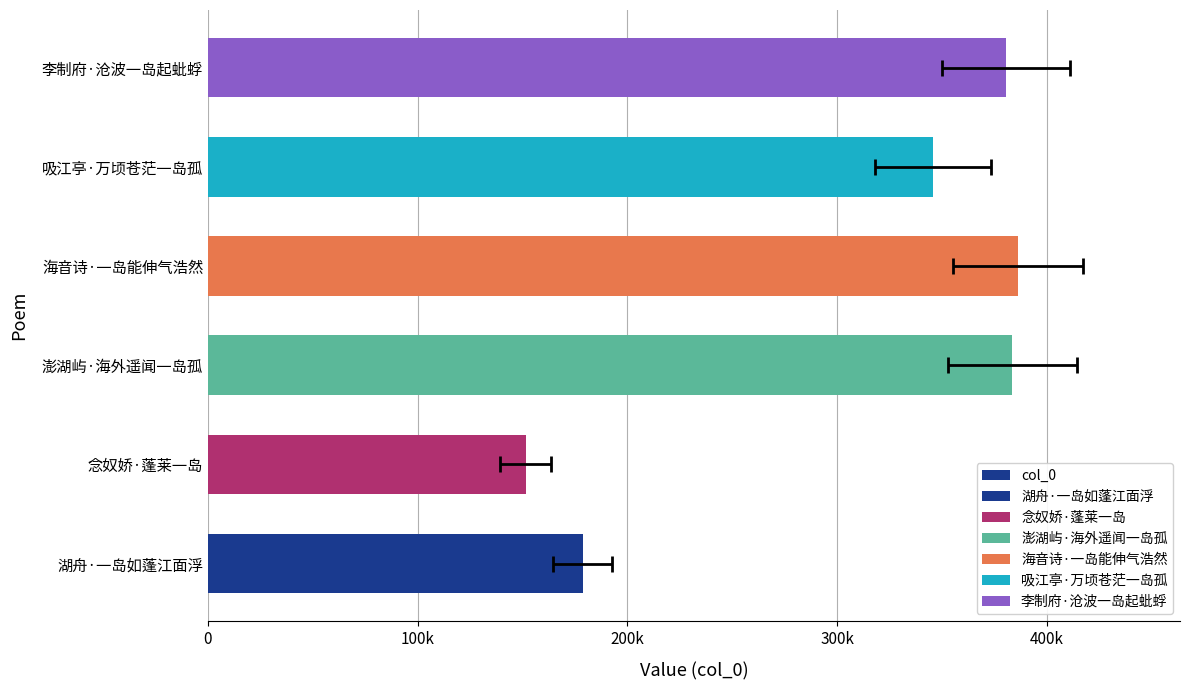

What value does the data have at 湖舟·一岛如蓬江面浮, to the nearest 100?

178600